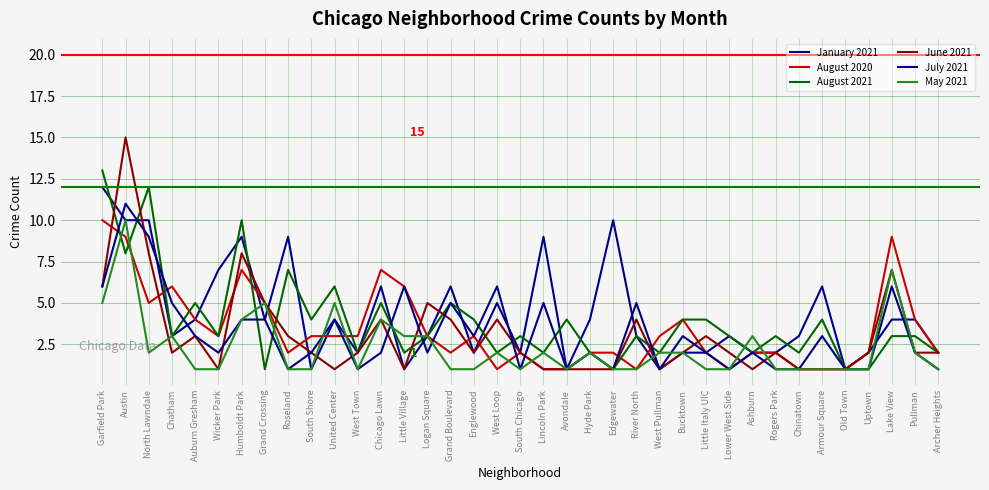

Reading left to right, transcribe all the data shown in this chart.

January 2021: 12	10	10	3	4	7	9	4	9	1	4	2	6	1	3	6	2	5	2	9	1	4	10	3	1	2	2	3	2	2	3	6	1	2	4	4	2
August 2020: 10	9	5	6	4	3	7	5	2	3	3	3	7	6	3	2	3	1	2	1	1	2	2	1	3	4	2	1	2	2	1	1	1	2	9	4	2
August 2021: 13	8	12	3	5	3	10	1	7	4	6	2	5	2	3	5	4	2	3	2	4	2	1	3	2	4	4	3	2	3	2	4	1	1	3	3	2
June 2021: 6	15	8	2	3	1	8	5	3	2	1	2	4	1	5	4	2	4	2	1	1	1	1	4	1	2	3	2	1	2	1	1	1	2	7	2	2
July 2021: 6	11	9	5	3	2	4	4	1	2	4	1	2	6	2	5	3	6	1	5	1	2	1	5	1	3	2	1	2	1	1	3	1	1	6	2	1
May 2021: 5	10	2	3	1	1	4	5	1	1	5	1	4	3	3	1	1	2	1	2	1	2	1	1	2	2	1	1	3	1	1	1	1	1	7	2	1